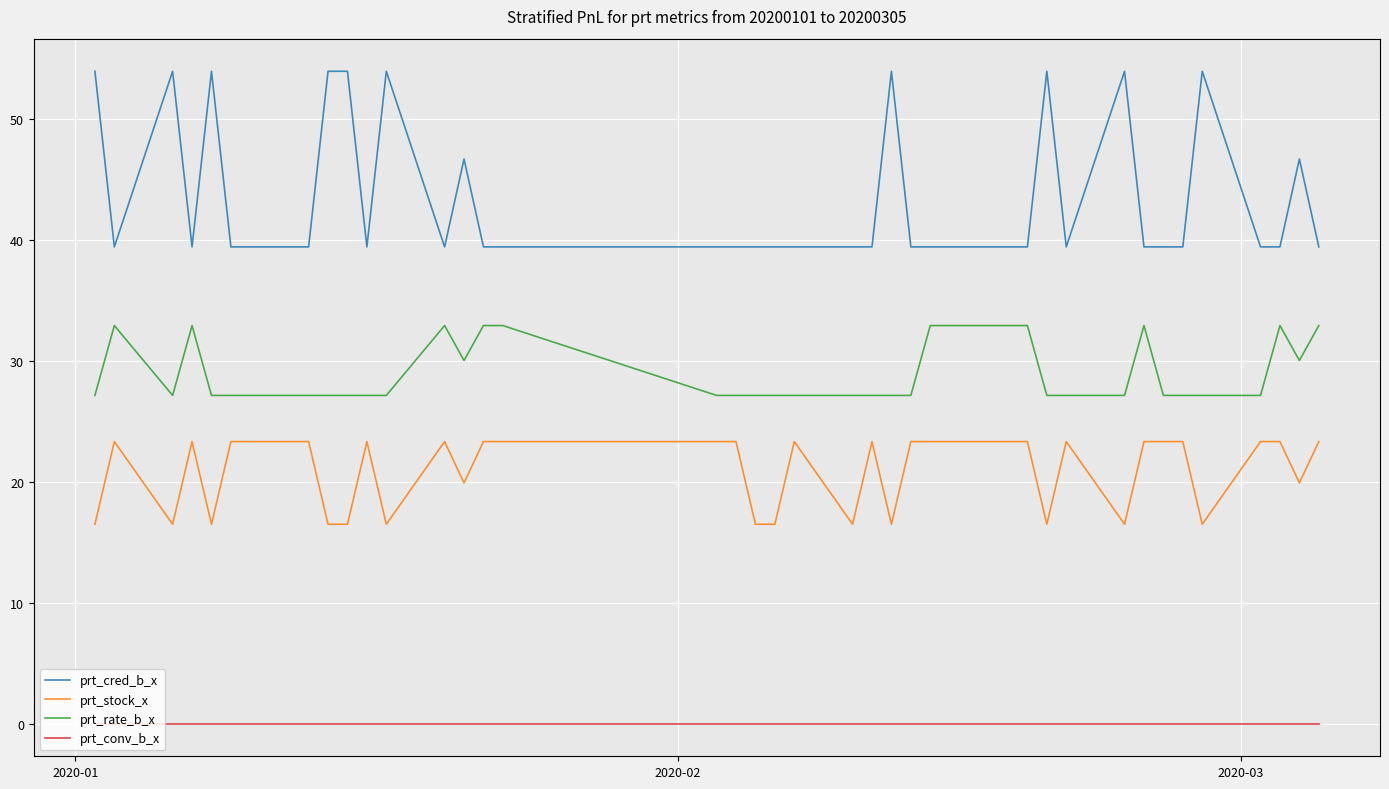

Which series has the largest total across all categories?

prt_cred_b_x